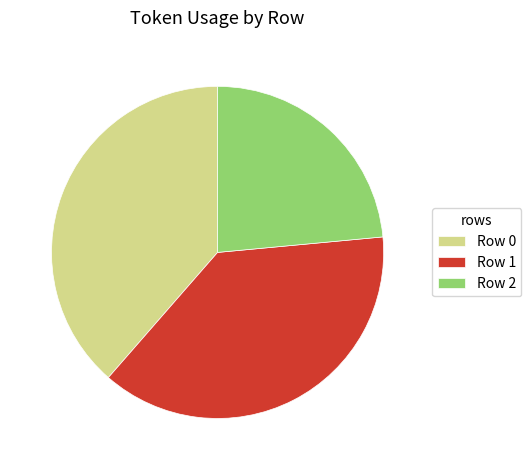

True or false: Row 0 accounts for 39% of the total.

True